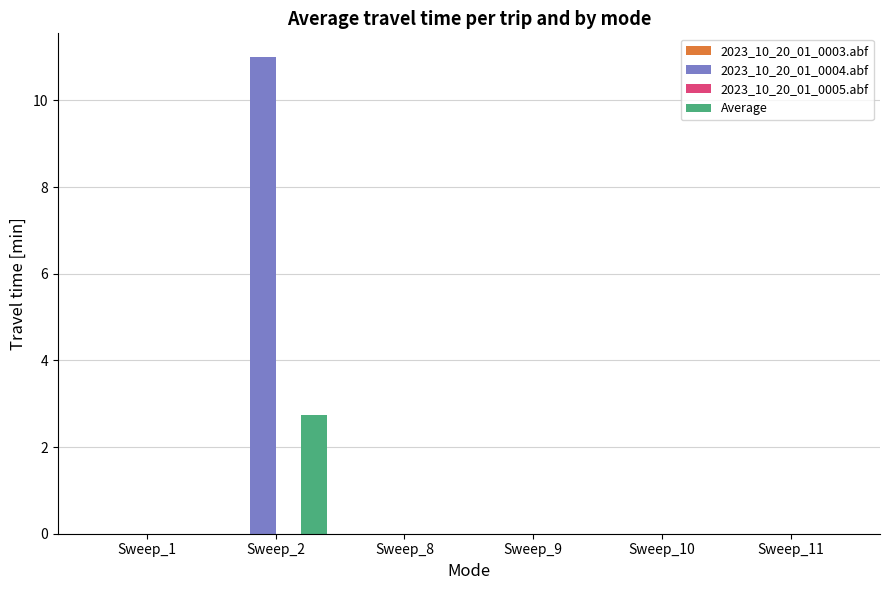

Reading left to right, list all the values displayed in this chart.

2023_10_20_01_0004.abf: Sweep_1=0.0	Sweep_2=11.0	Sweep_8=0.0	Sweep_9=0.0	Sweep_10=0.0	Sweep_11=0.0
Average: Sweep_1=0.0	Sweep_2=2.8	Sweep_8=0.0	Sweep_9=0.0	Sweep_10=0.0	Sweep_11=0.0